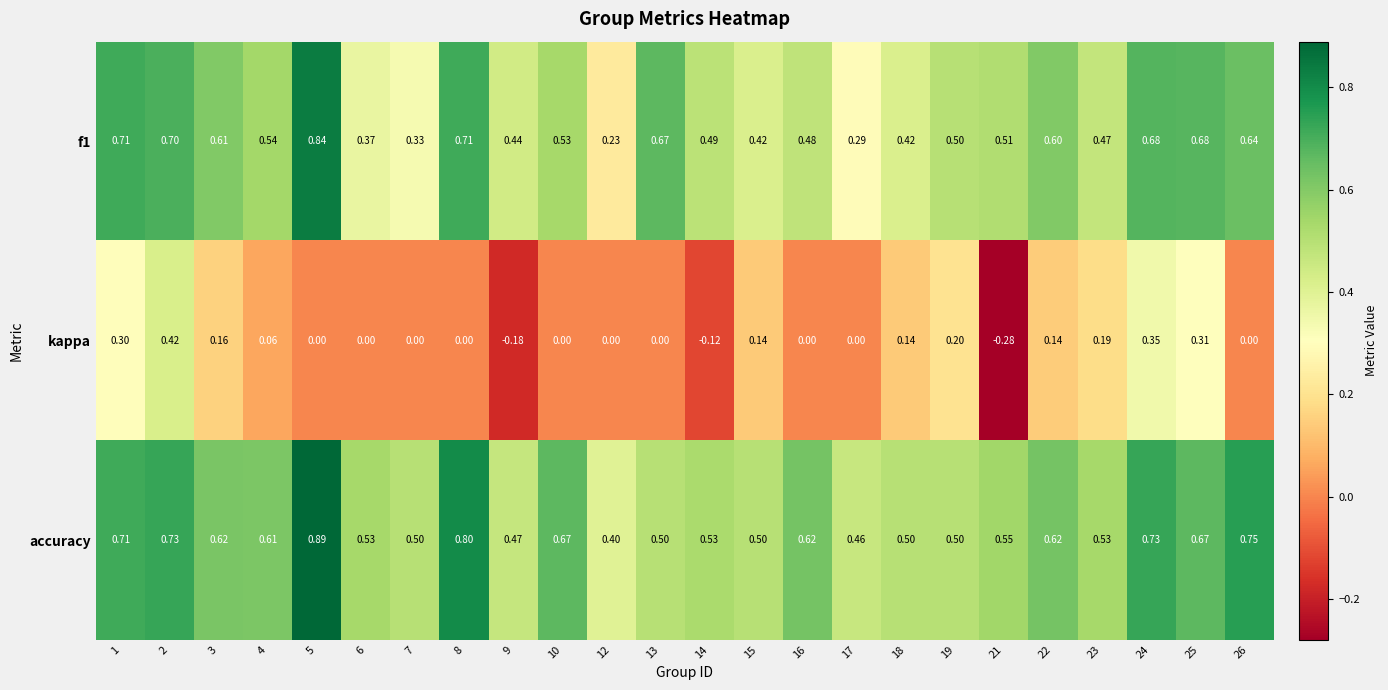

Which series has the largest total across all categories?

accuracy